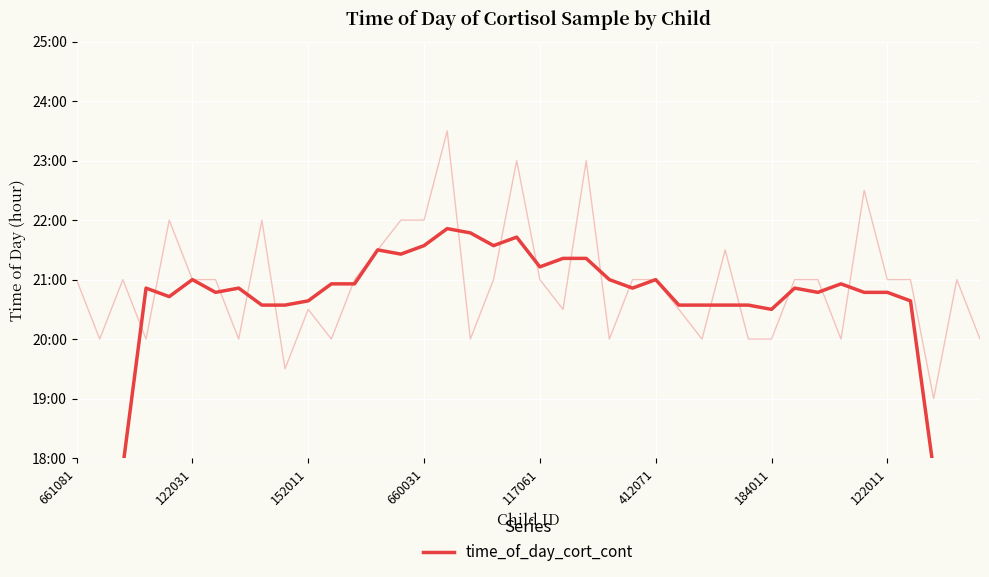

At which category does the chart reach its peak across all series?

16